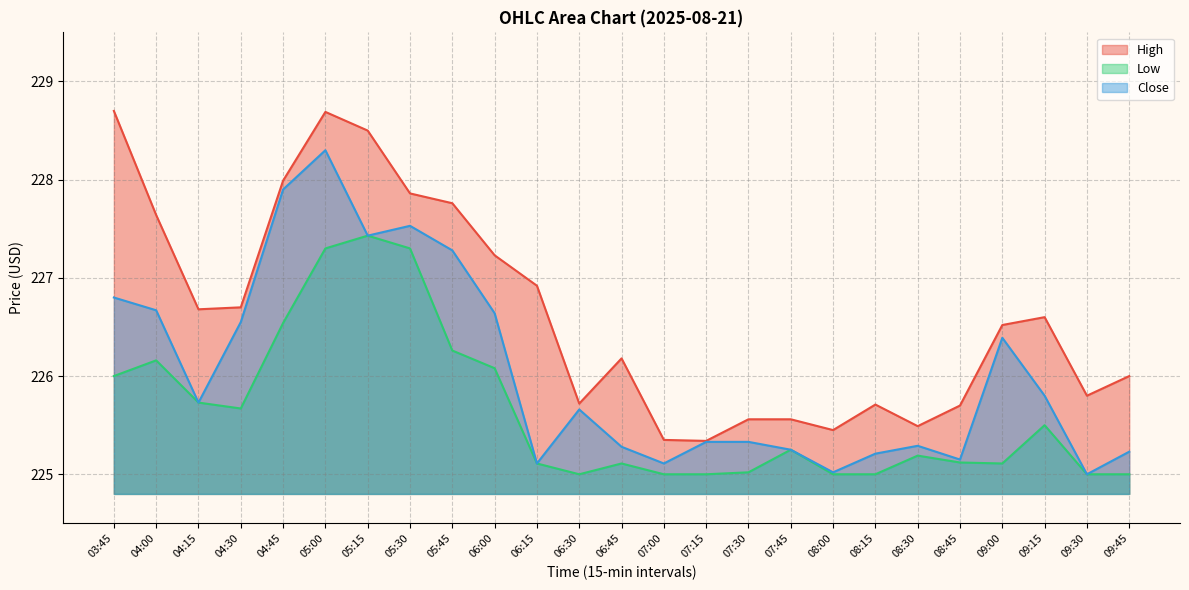

How many lines are shown in the chart?

3